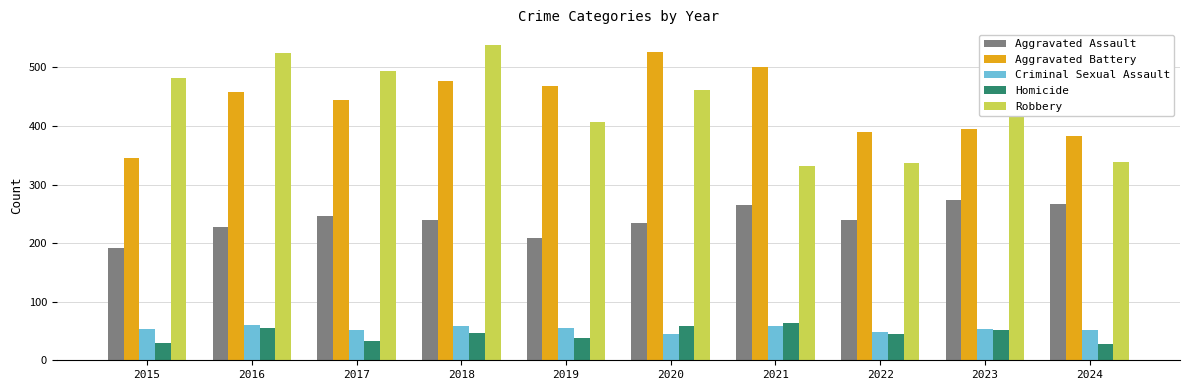

What is the maximum value for Criminal Sexual Assault?

60